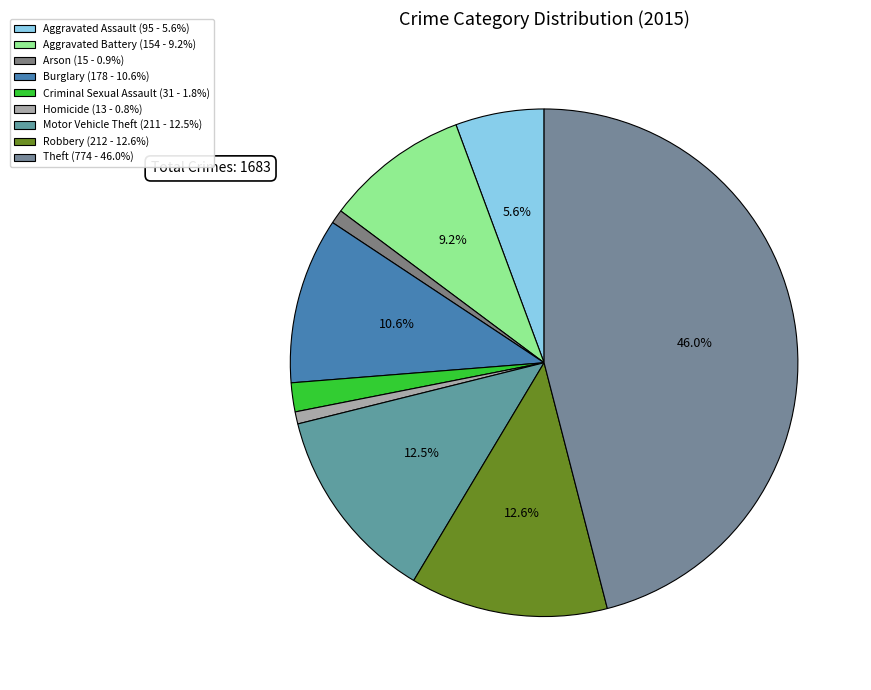

Is there a majority slice in this chart?

No